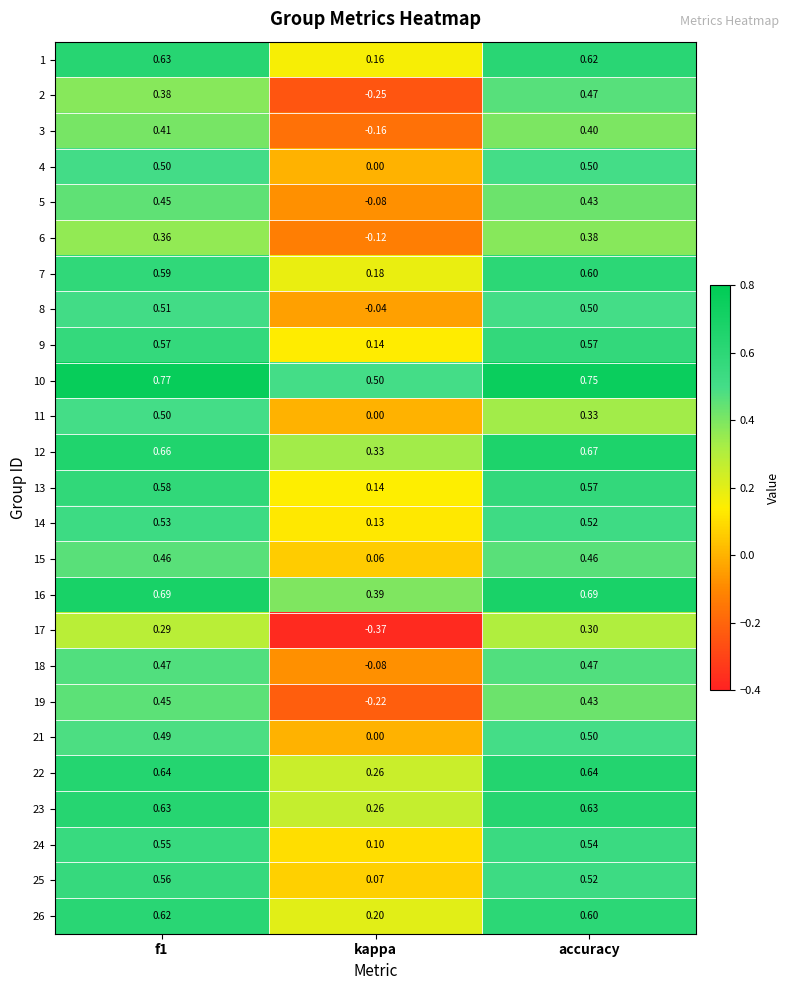

Where is 12 nearest to the value 0?

kappa